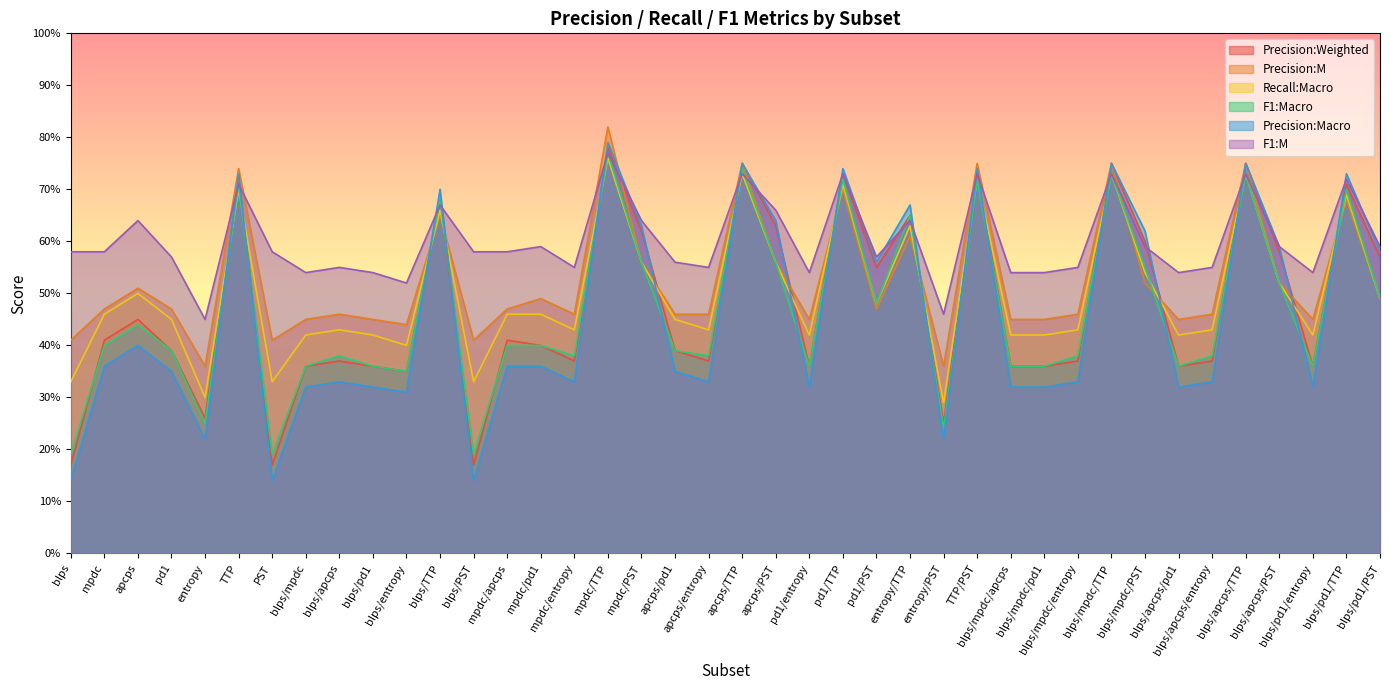

How many interior local valleys does the Precision:Weighted series have?

11